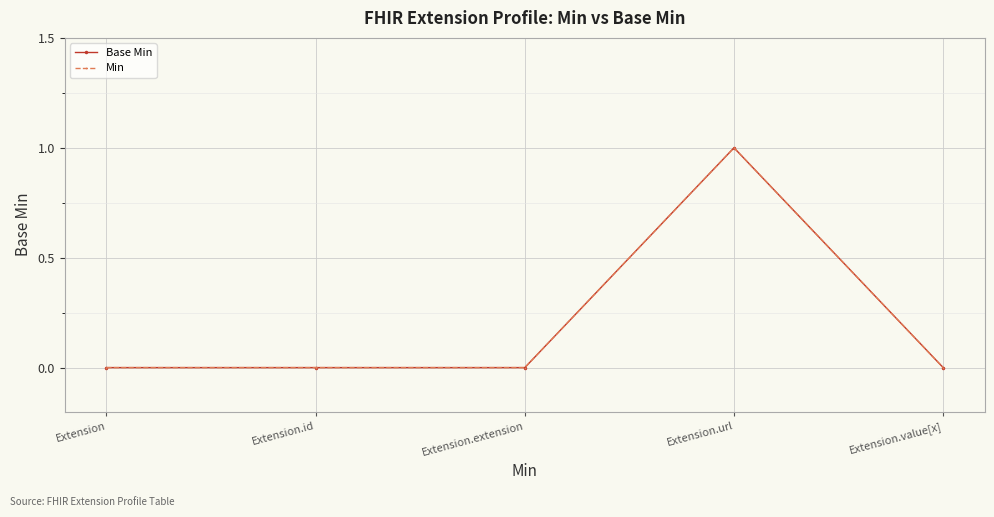

The value of Min at Extension.id is 0. True or false?

True